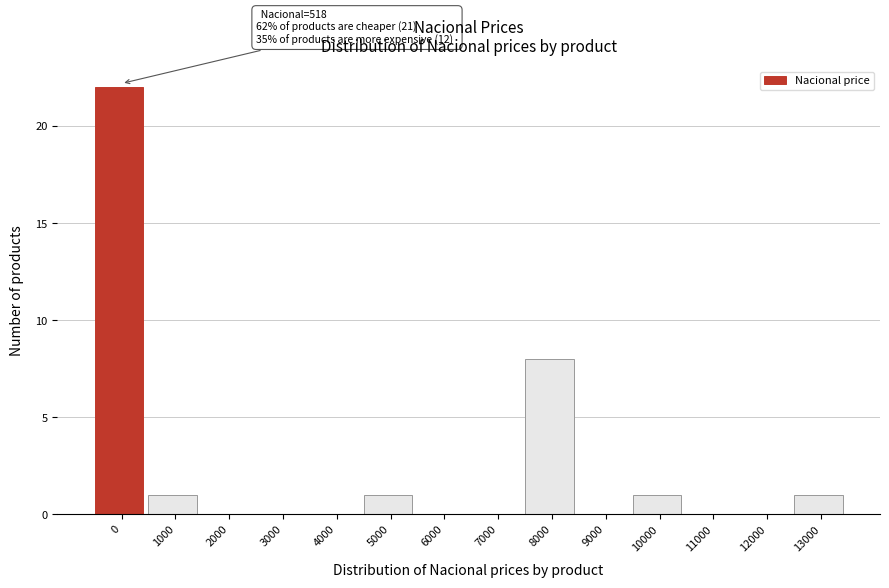

Reading right to left, what are all the values shown in this chart?

13000=1	12000=0	11000=0	10000=1	9000=0	8000=8	7000=0	6000=0	5000=1	4000=0	3000=0	2000=0	1000=1	0=22